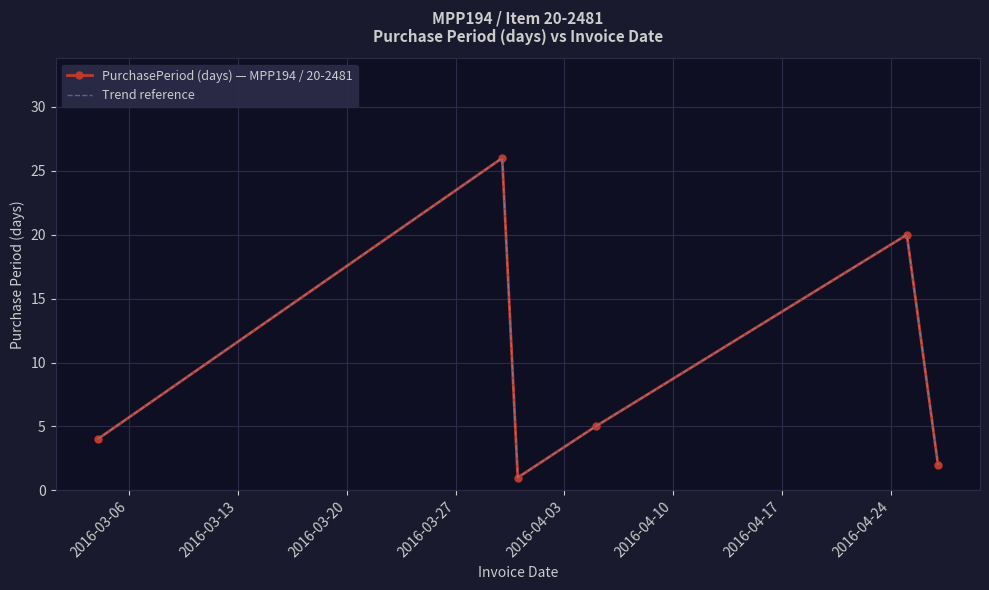

Reading left to right, transcribe all the data shown in this chart.

PurchasePeriod (days) — MPP194 / 20-2481: 4	26	1	5	20	2
Trend reference: 4	26	1	5	20	2